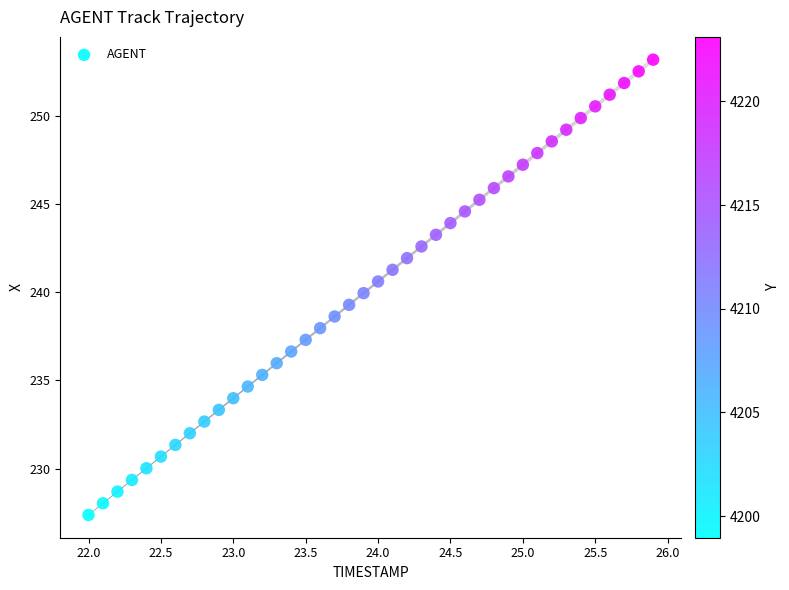

What is the range of X values (max minus min)?

3.9